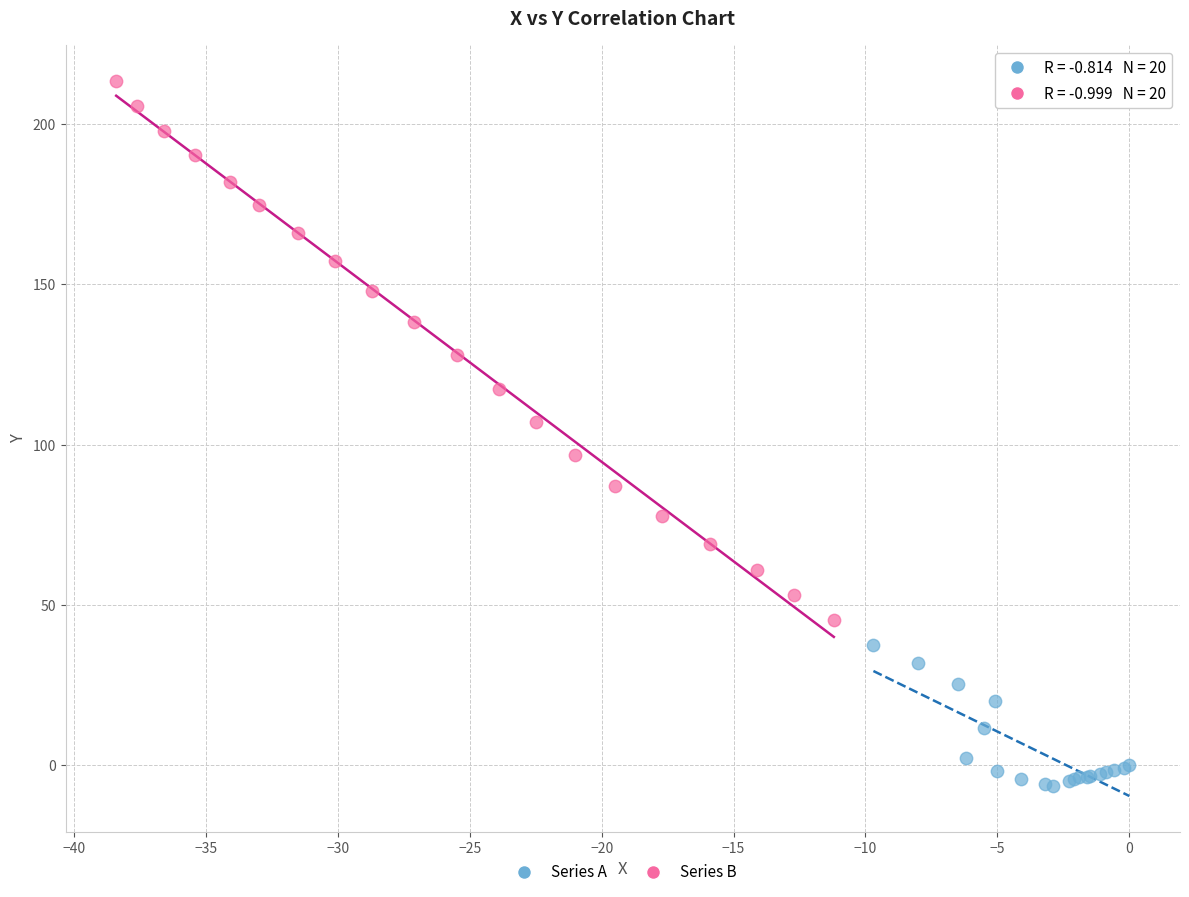

Which series contains the highest Y value?

Series B